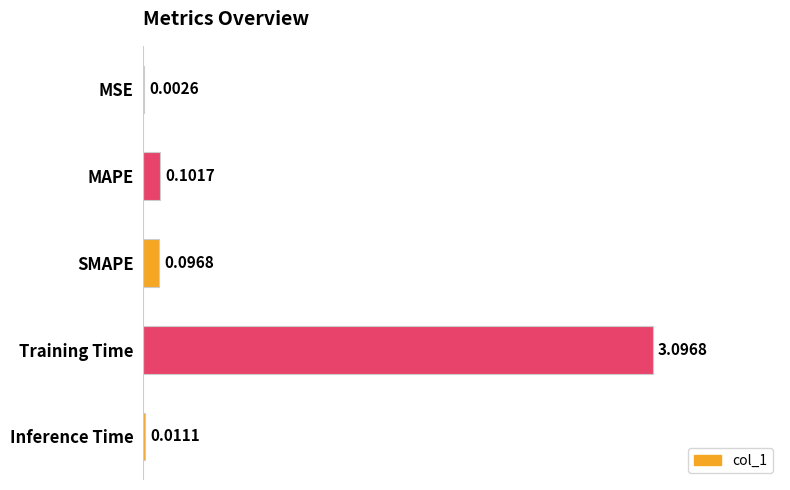

At which category does the chart reach its peak across all series?

Training Time